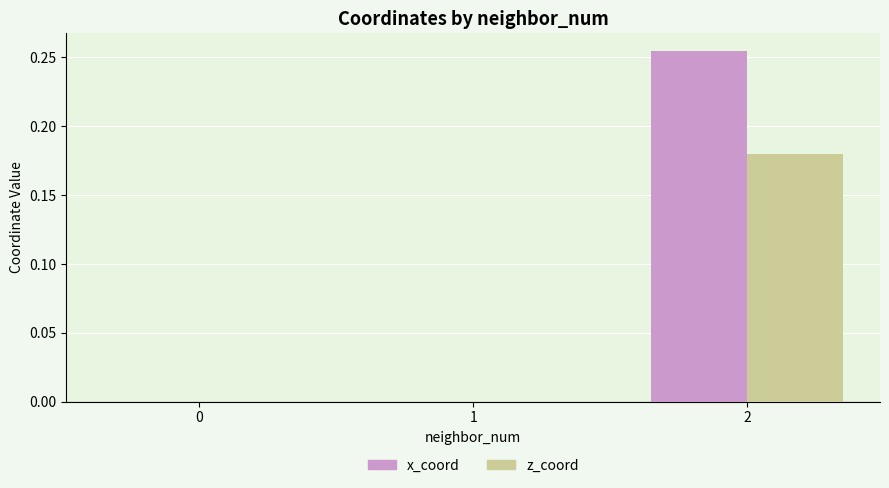

Which series changed the most between 0 and 2?

x_coord